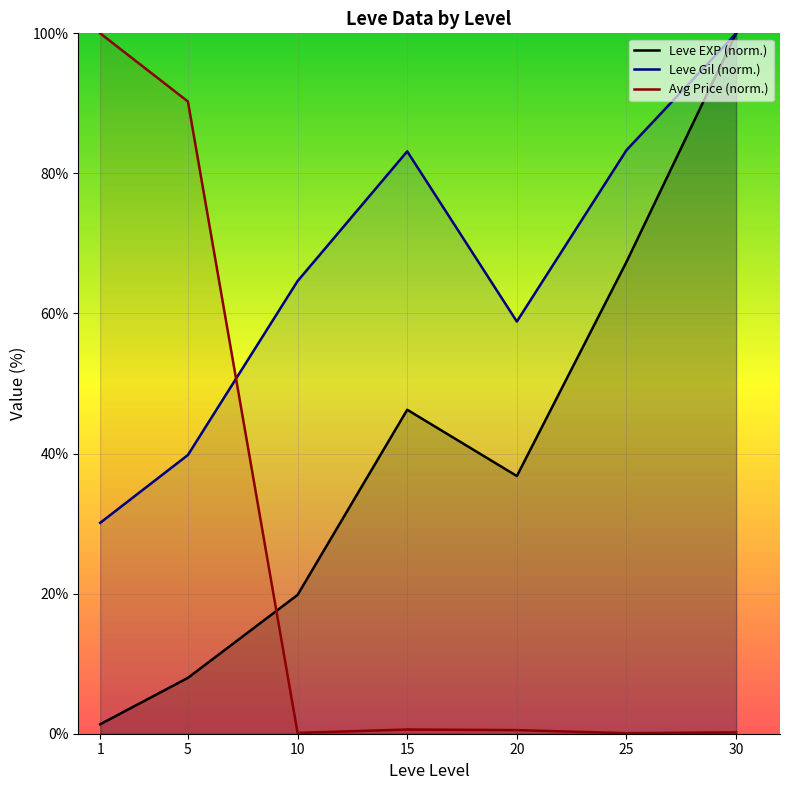

The value of Avg Price (norm.) at 30 is 0.3. True or false?

False